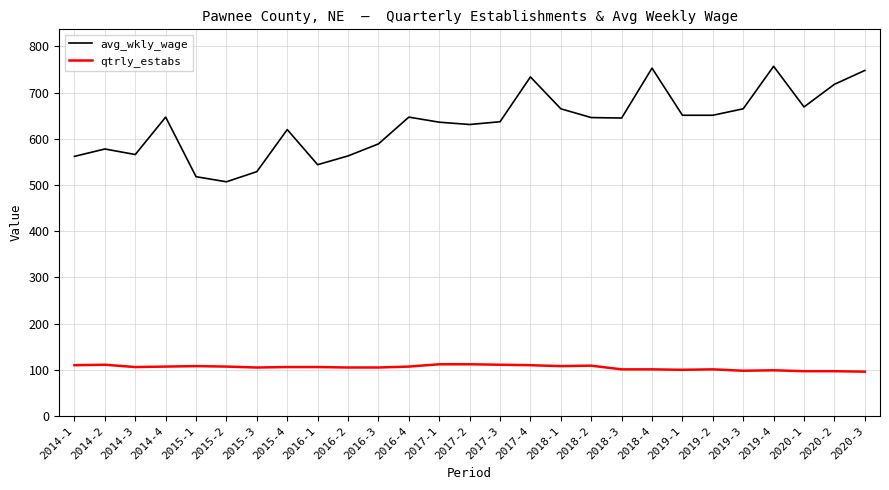

What is the total value across all series at 2019-3?

763